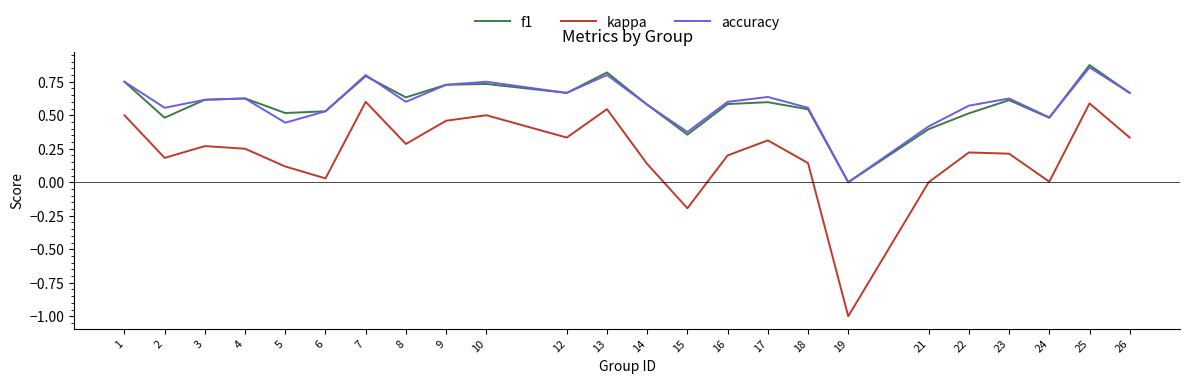

Between 4 and 9, which series saw the biggest shift?

kappa